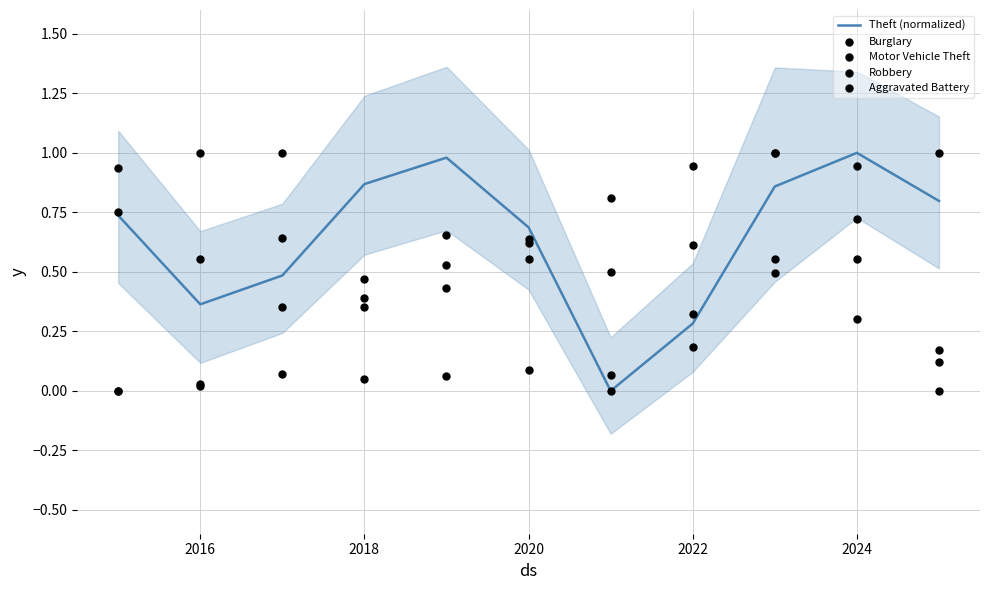

Which series has the widest spread of Y values?

Theft (normalized)